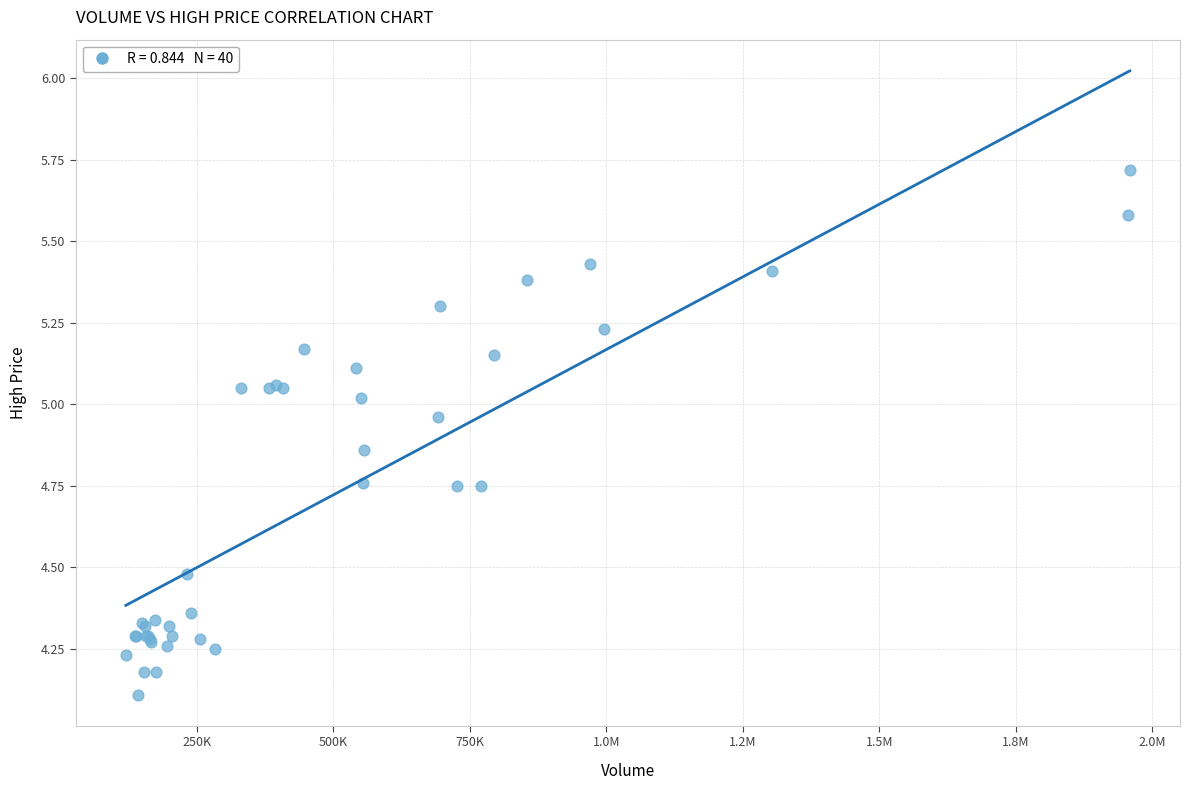

What Y value in the scatter plot is closest to 4?

4.1